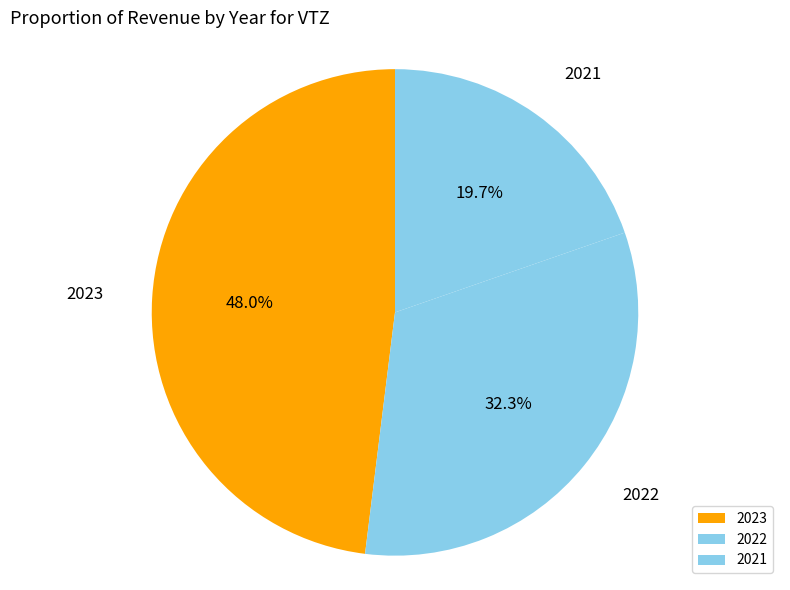

Is there any slice that represents more than half of the pie?

No